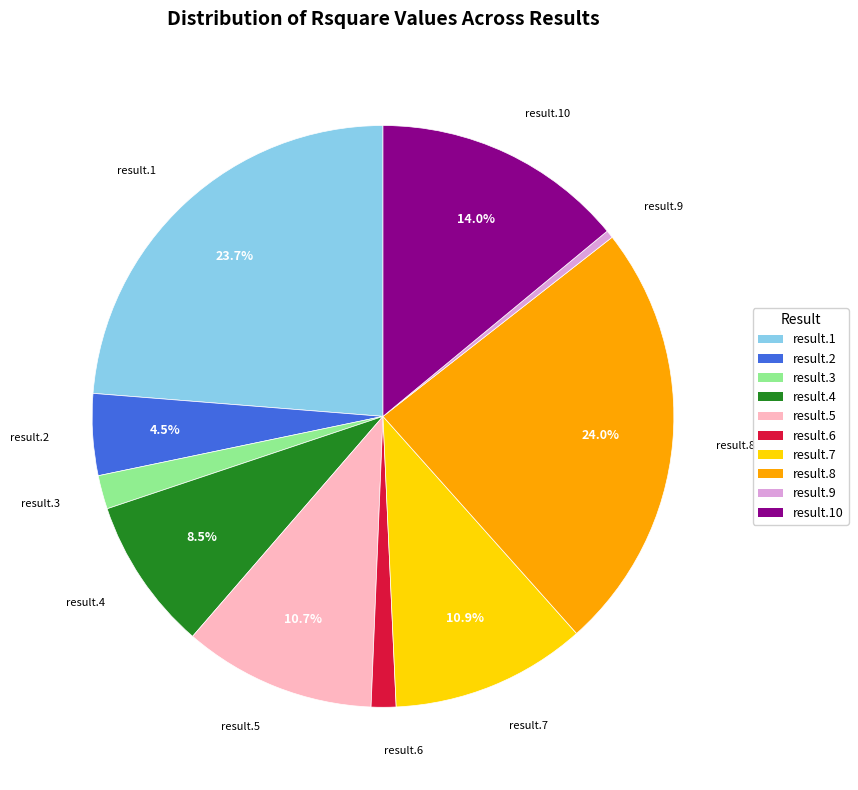

Is there a majority slice in this chart?

No